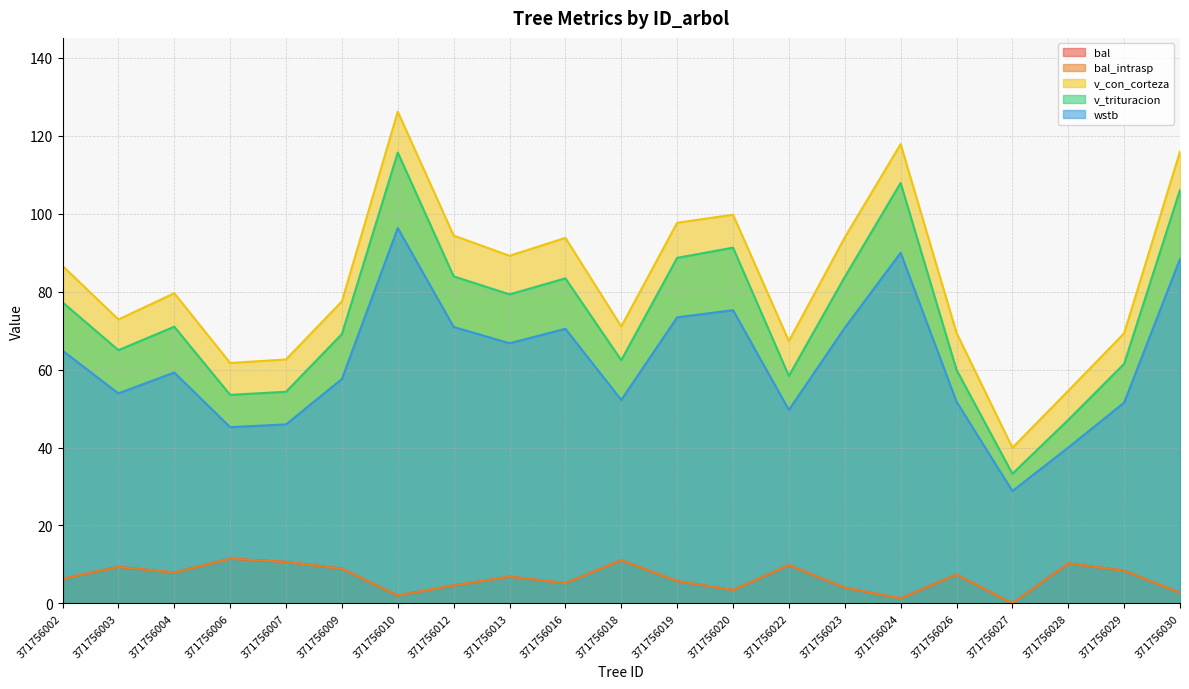

Read the bal value at 371756029.

8.4